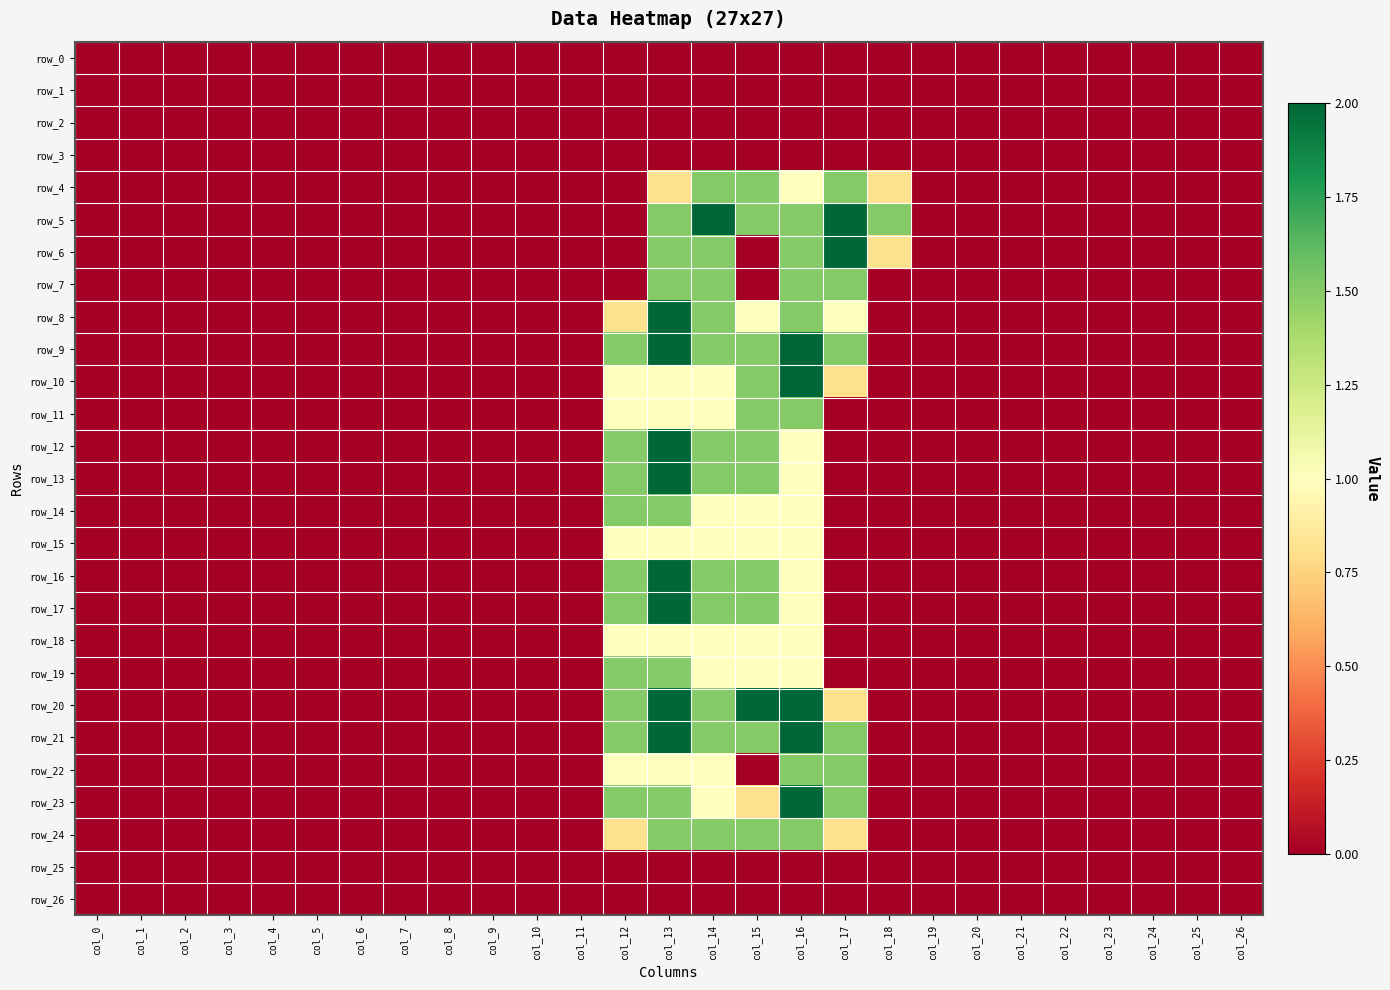

At which label is row_25 closest to 0?

col_0